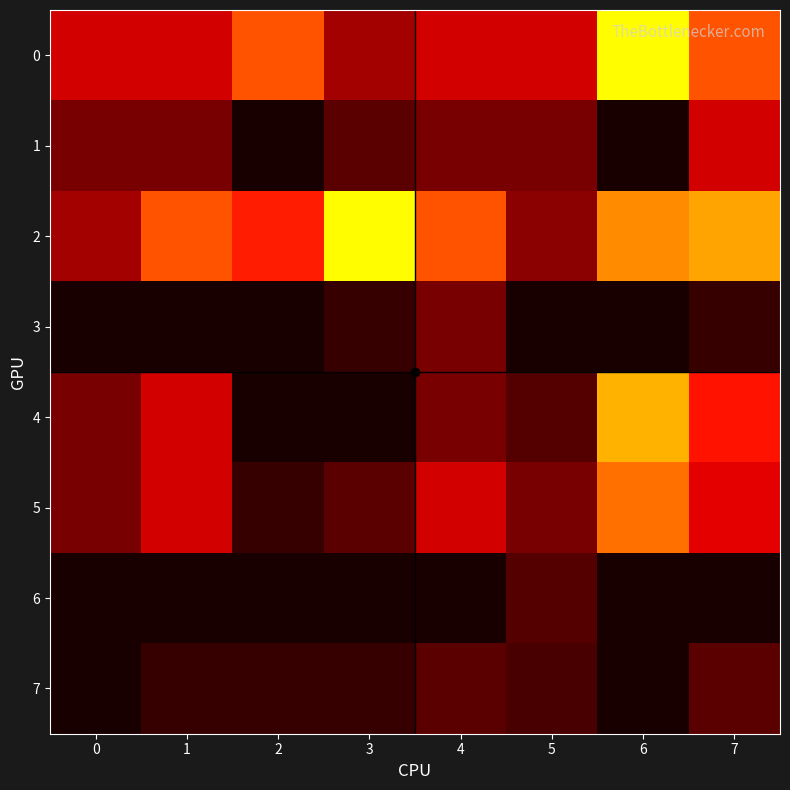

At how many categories does at least one series exceed 26?

1